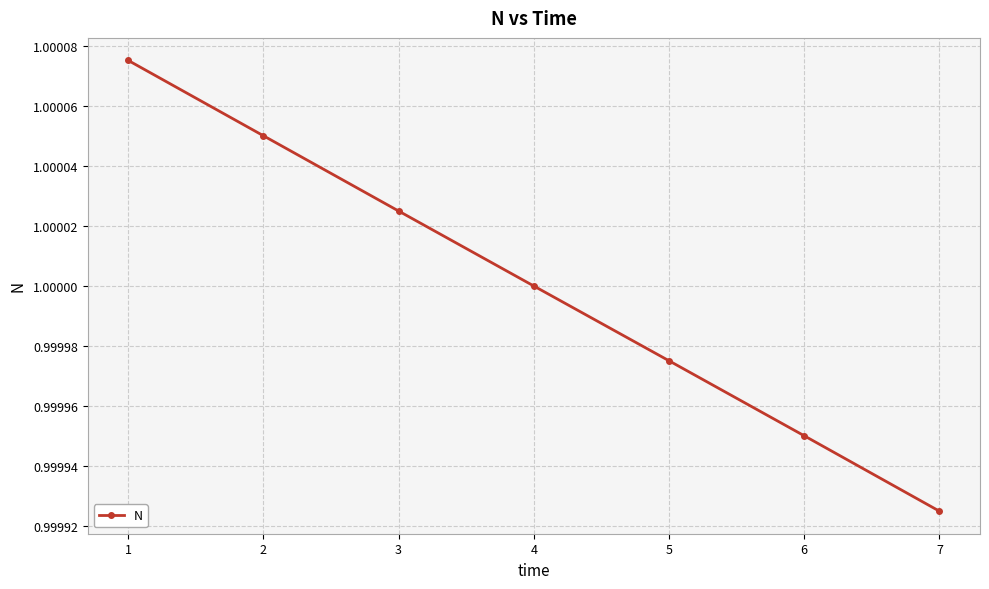

Rank the categories by value from lowest to highest.

7, 6, 5, 4, 3, 2, 1